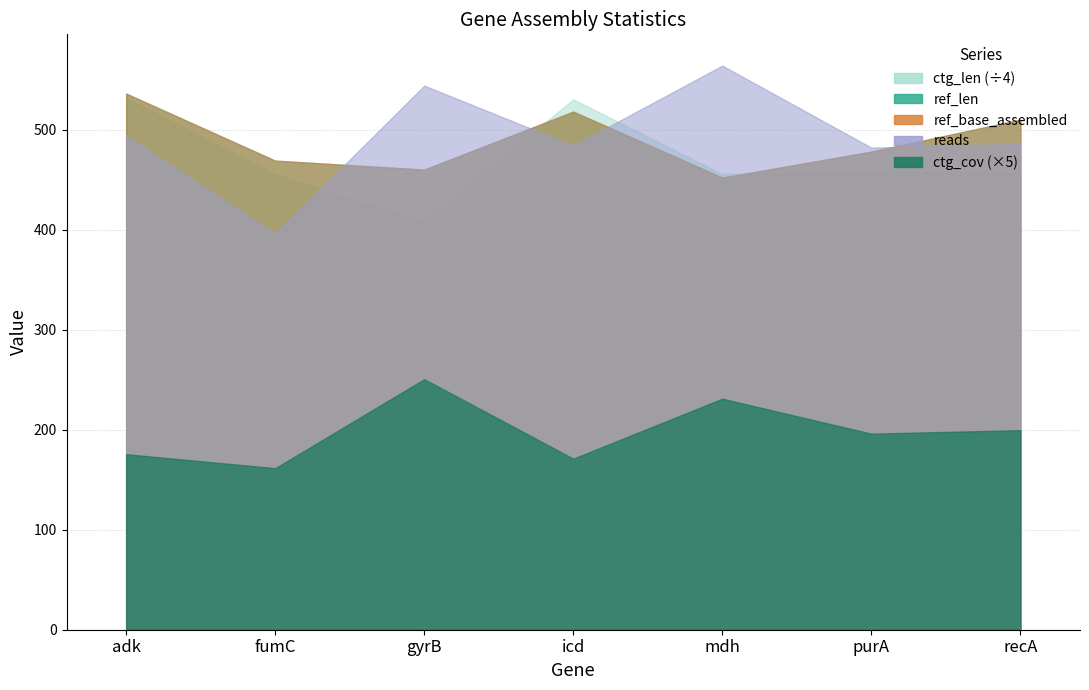

What are all the series names shown in the legend?

reads, ref_len, ref_base_assembled, ctg_len, ctg_cov